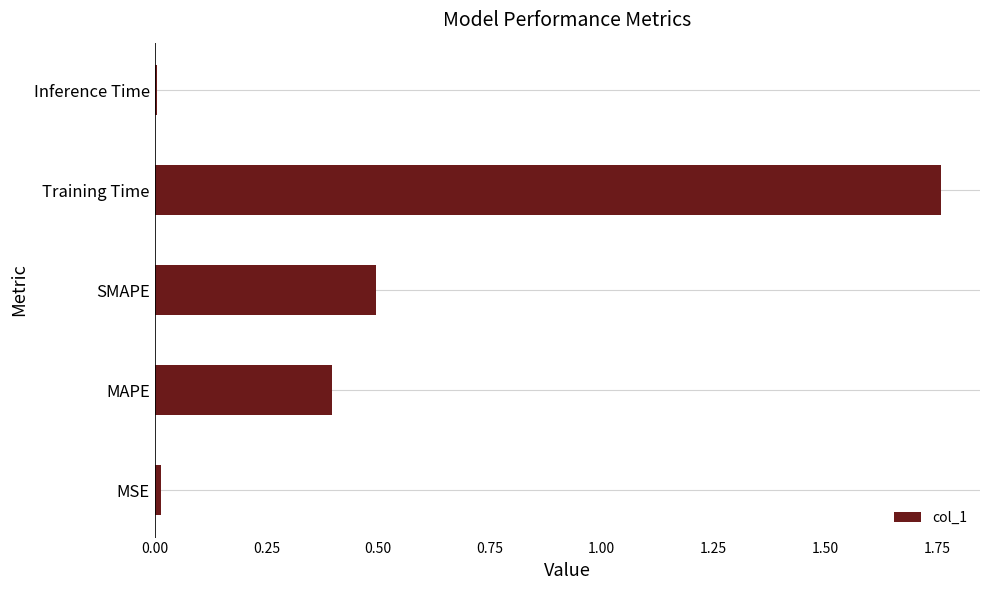

What is the sum of all values?

2.7